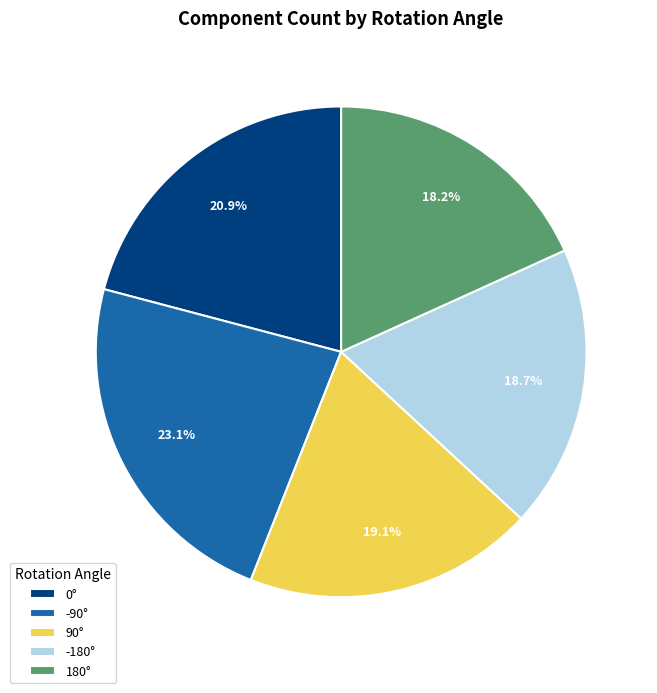

Count the number of slices in the pie.

5